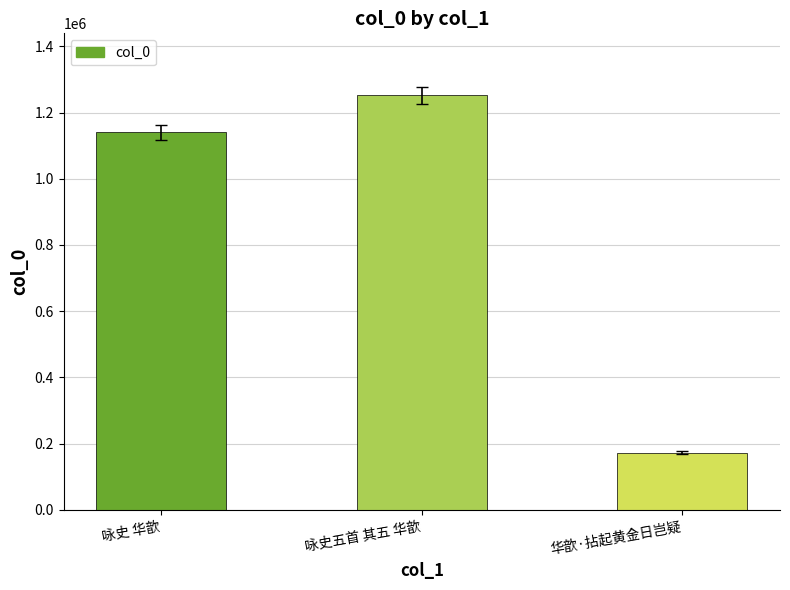

Are the bars grouped side by side (vs. stacked)?

No